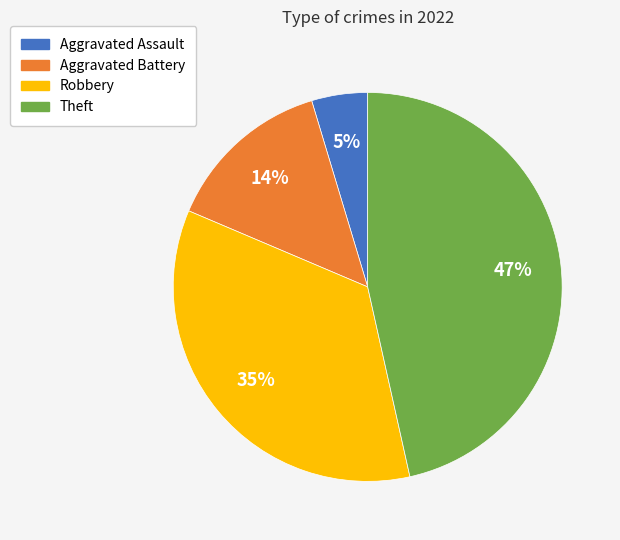

Which slice is the largest?

Theft